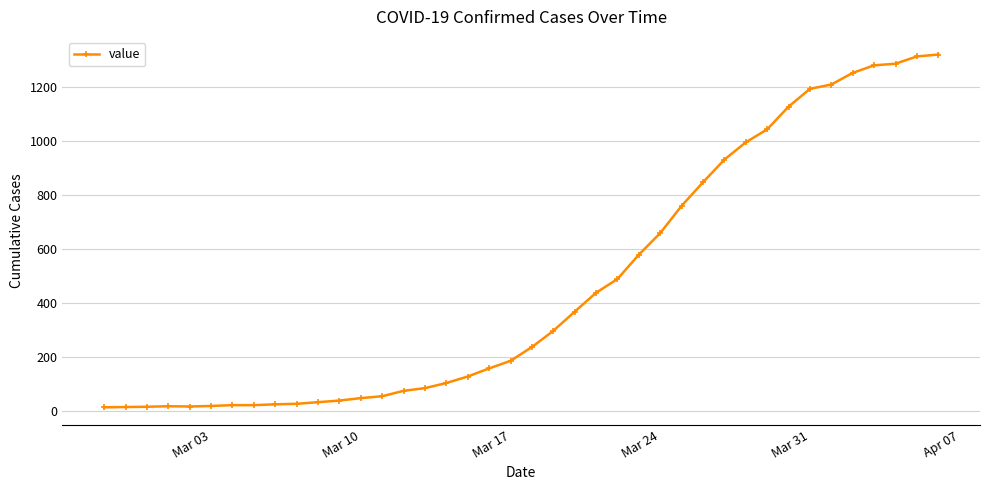

What is the greatest value displayed?

1319